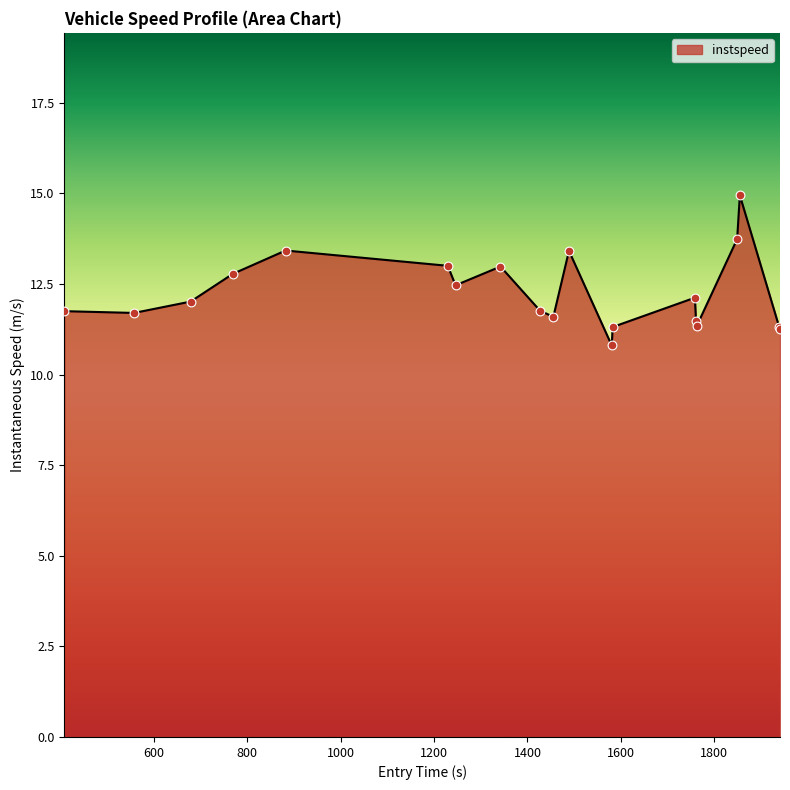

What is the smallest value displayed?

10.8